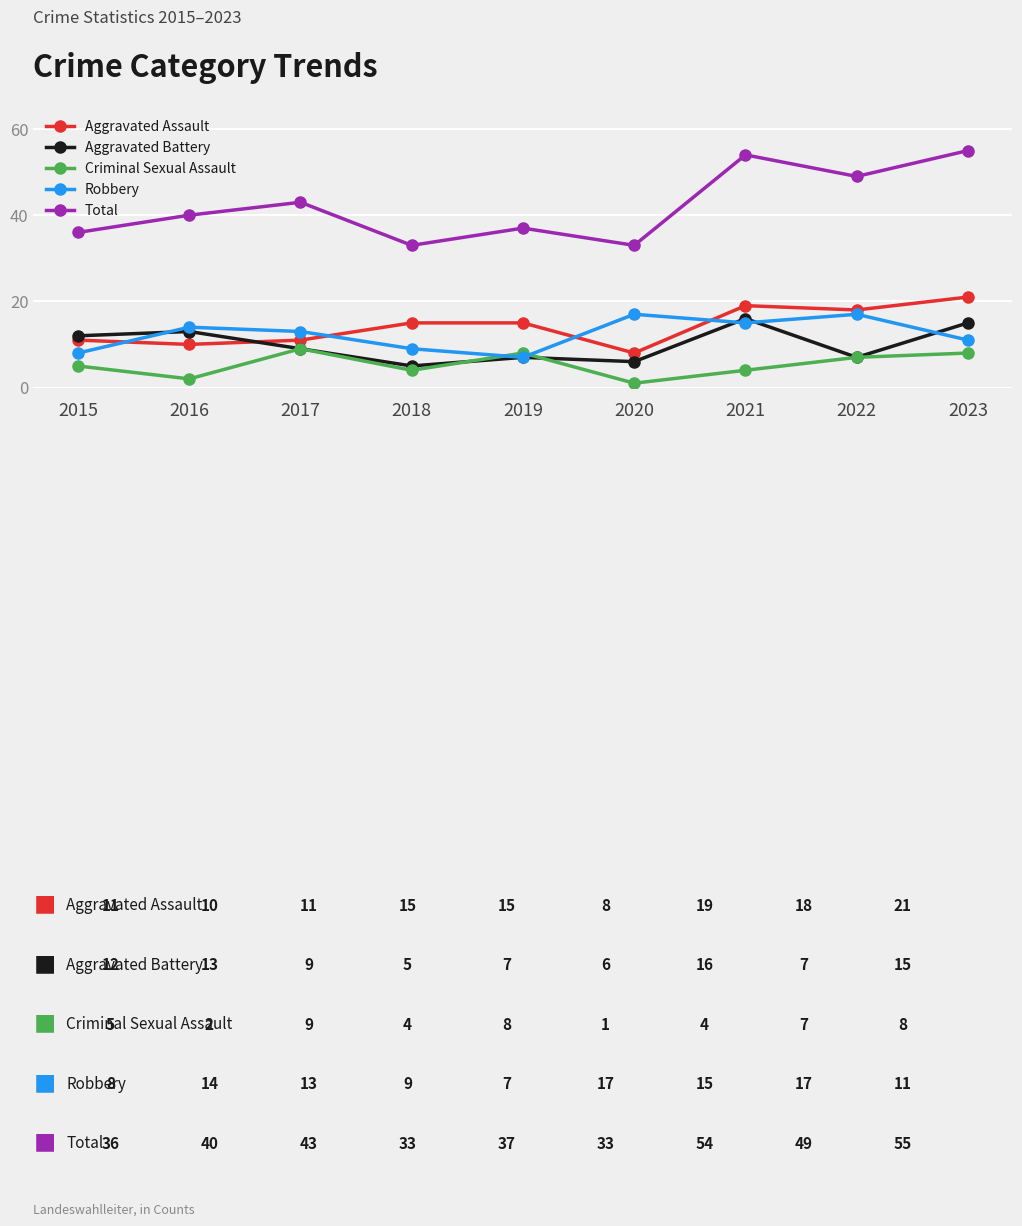

Reading left to right, extract all data points from this chart.

Aggravated Assault: 2015=11	2016=10	2017=11	2018=15	2019=15	2020=8	2021=19	2022=18	2023=21
Aggravated Battery: 2015=12	2016=13	2017=9	2018=5	2019=7	2020=6	2021=16	2022=7	2023=15
Criminal Sexual Assault: 2015=5	2016=2	2017=9	2018=4	2019=8	2020=1	2021=4	2022=7	2023=8
Robbery: 2015=8	2016=14	2017=13	2018=9	2019=7	2020=17	2021=15	2022=17	2023=11
Total: 2015=36	2016=40	2017=43	2018=33	2019=37	2020=33	2021=54	2022=49	2023=55